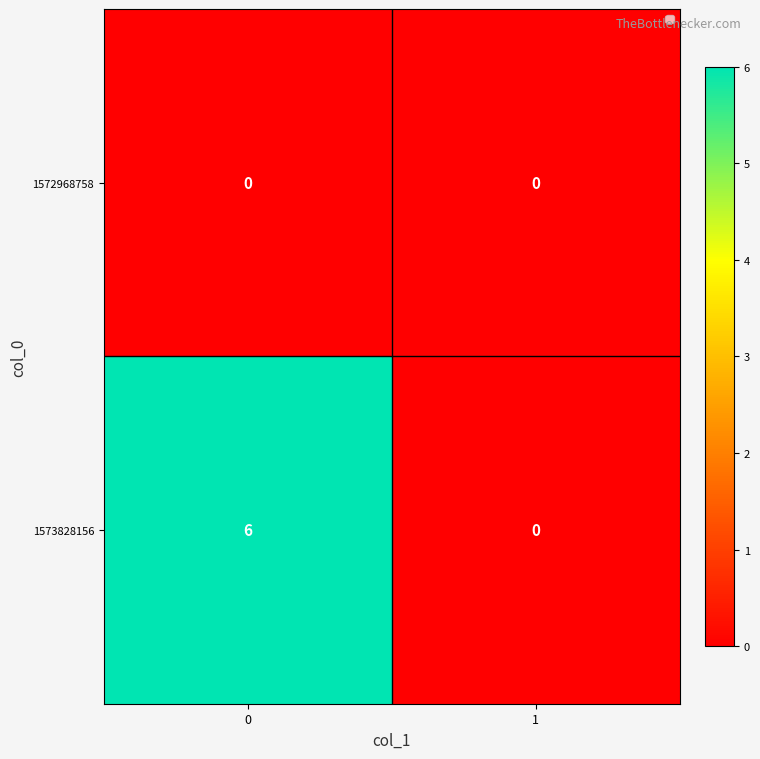

Reading right to left, extract all data points from this chart.

1572968758: 0	0
1573828156: 0	6